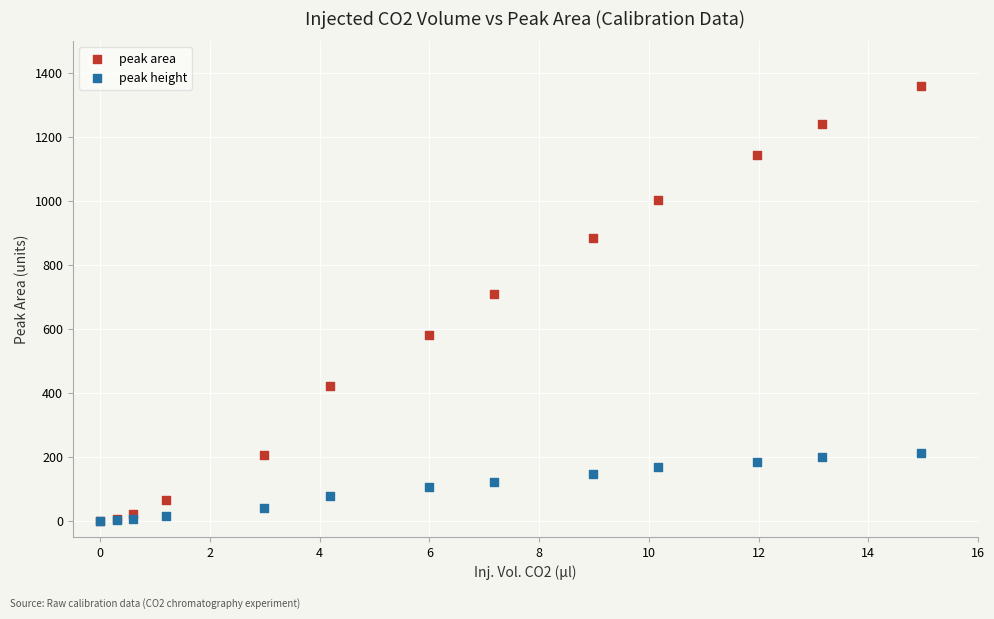

Across all series, what Y value is closest to 680?

710.4